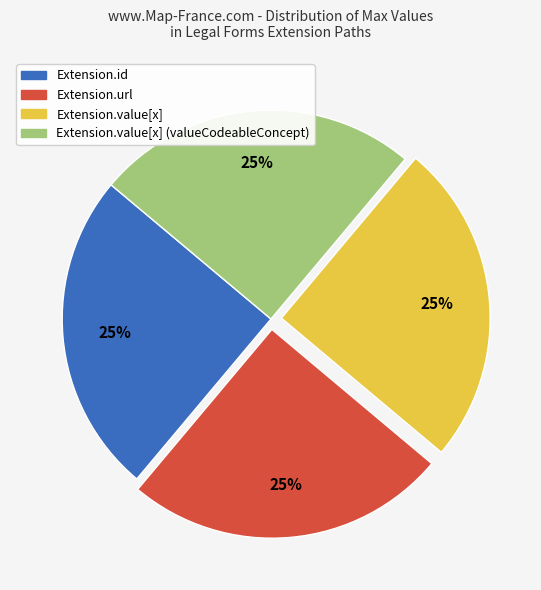

Is there any slice that represents more than half of the pie?

No